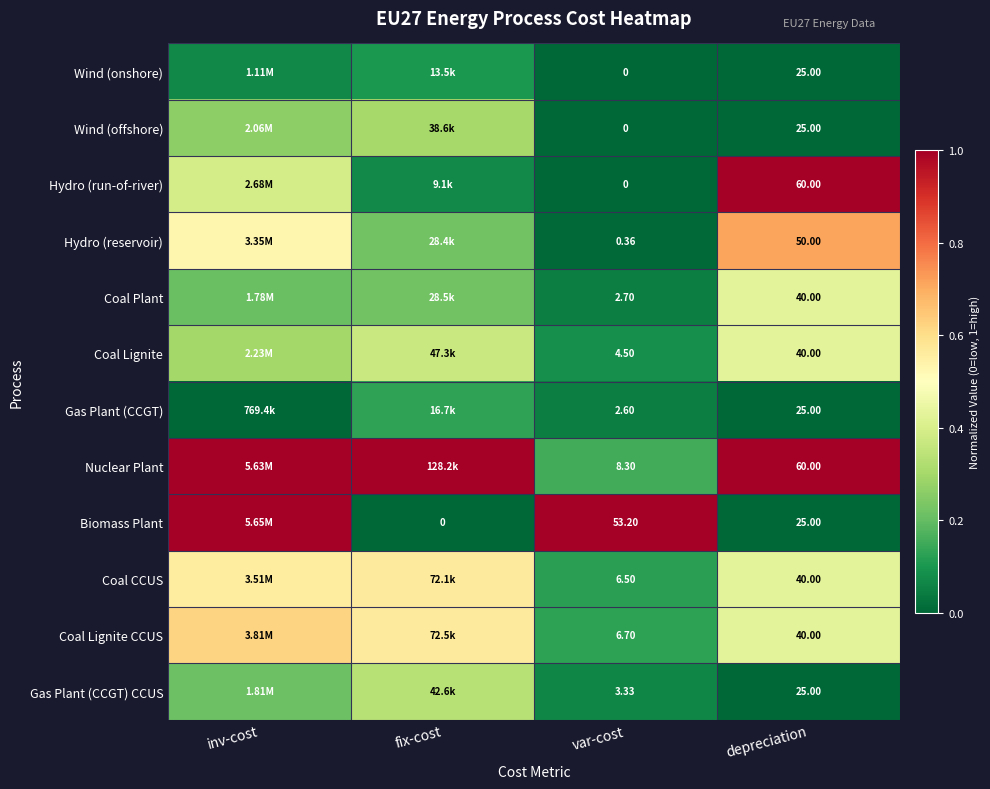

Is the value of Biomass Plant at fix-cost greater than the value of Wind (offshore) at depreciation?

No